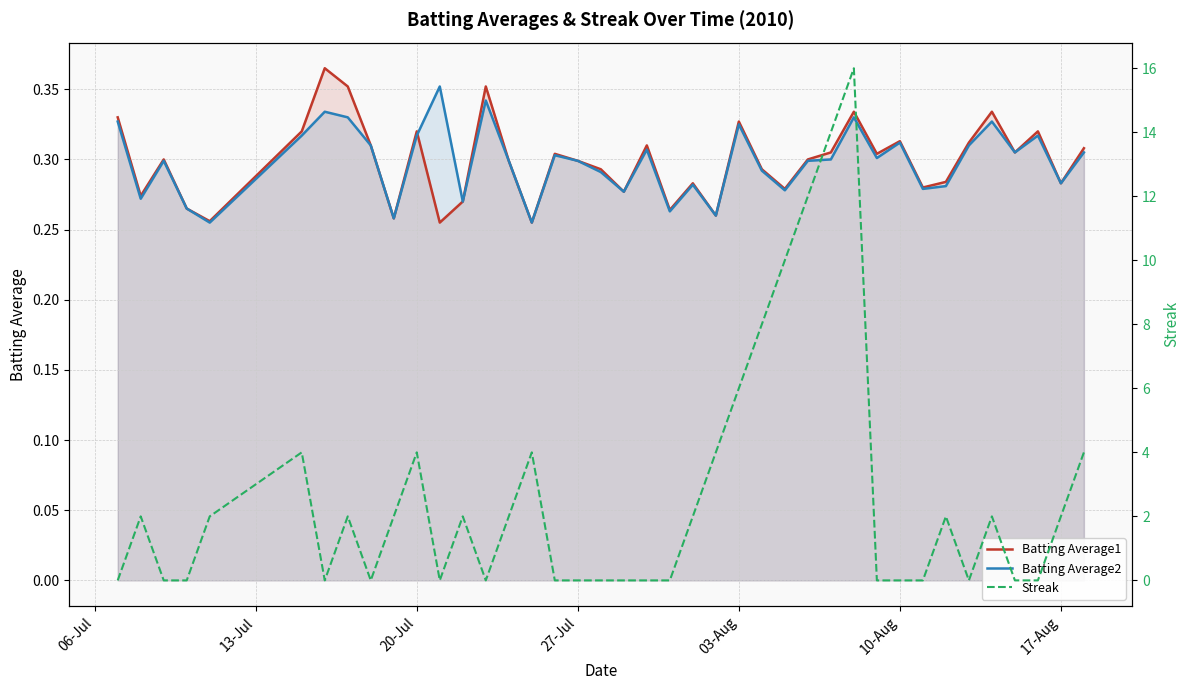

In Batting Average2, how many points are higher than both neighbors (excluding endpoints)?

12